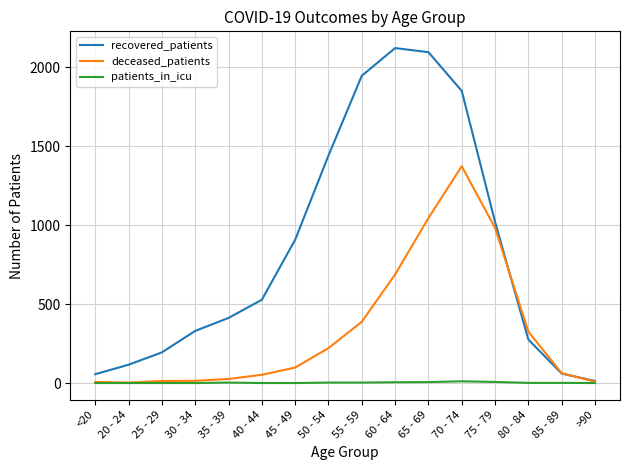

Between 20 - 24 and 35 - 39, which series saw the biggest shift?

recovered_patients